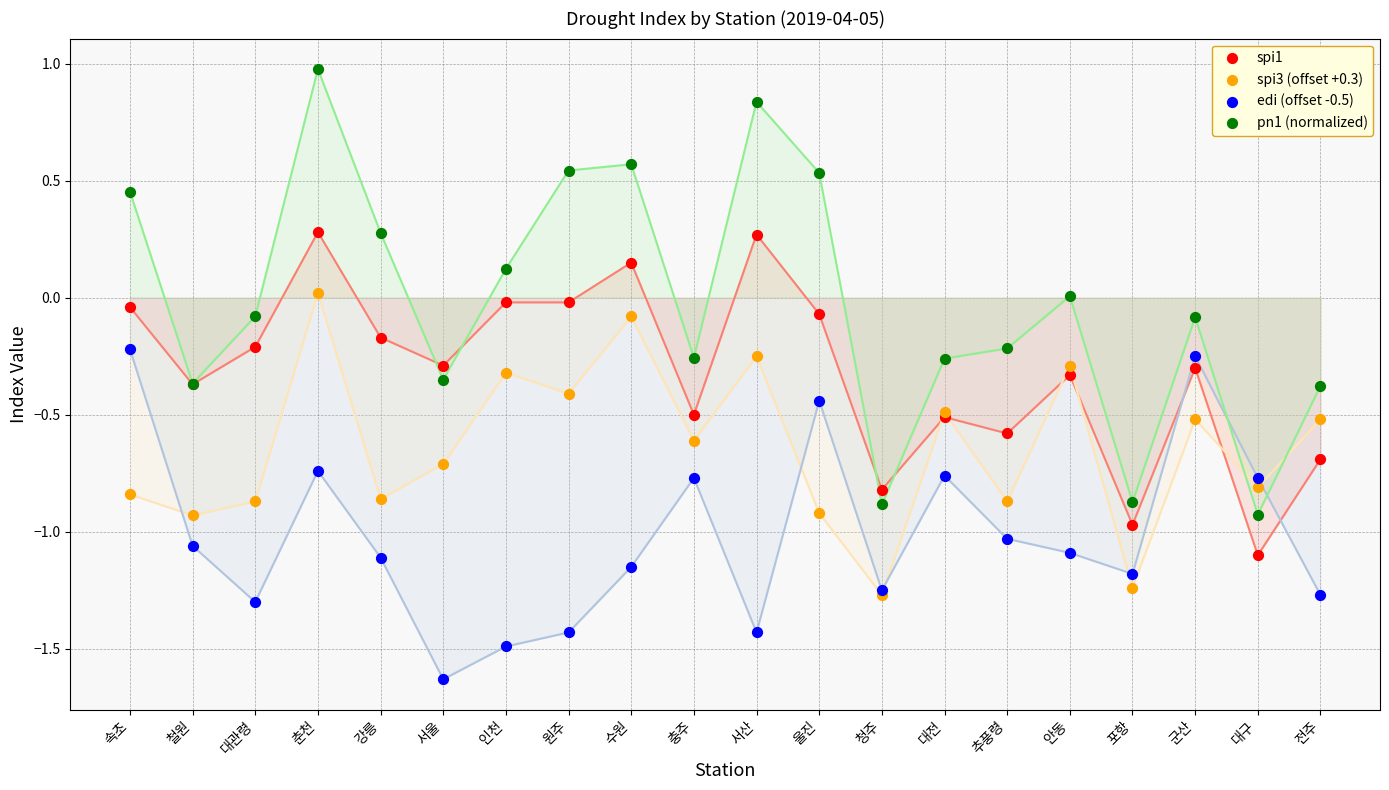

Which series contains the highest Y value?

pn1 (normalized)